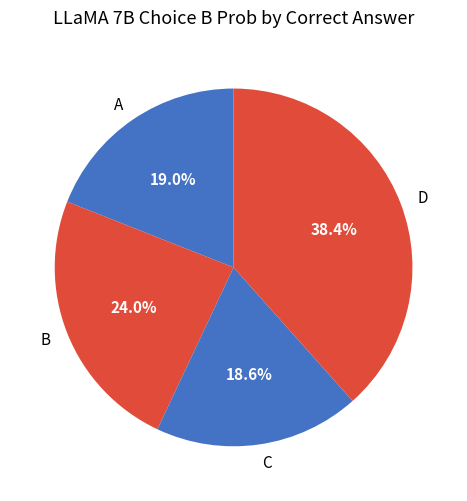

Which category has the biggest portion of the pie?

D